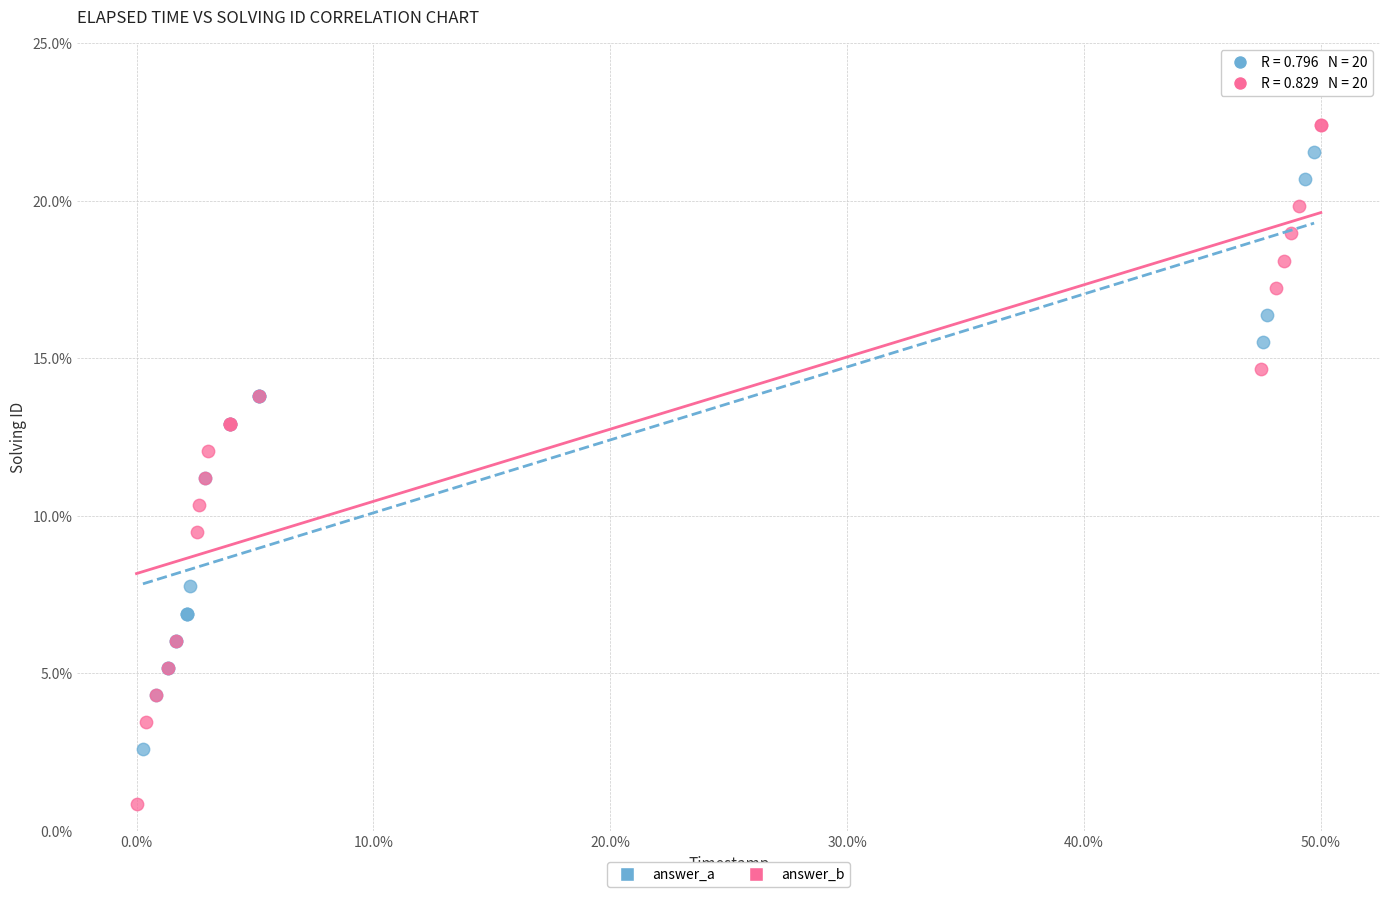

What are all the series names shown in the legend?

answer_a, answer_b